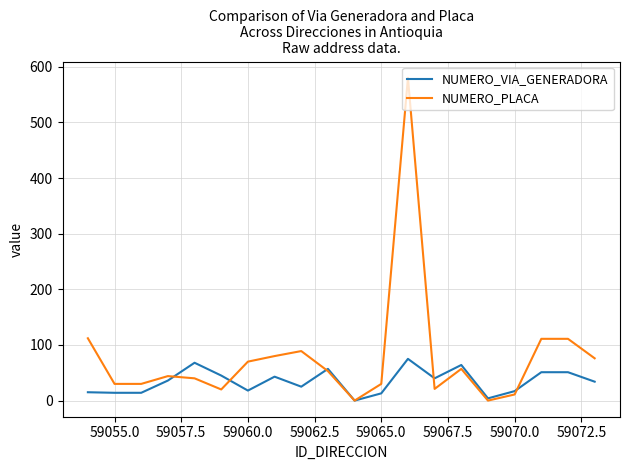

What is the maximum value shown in the chart?

580